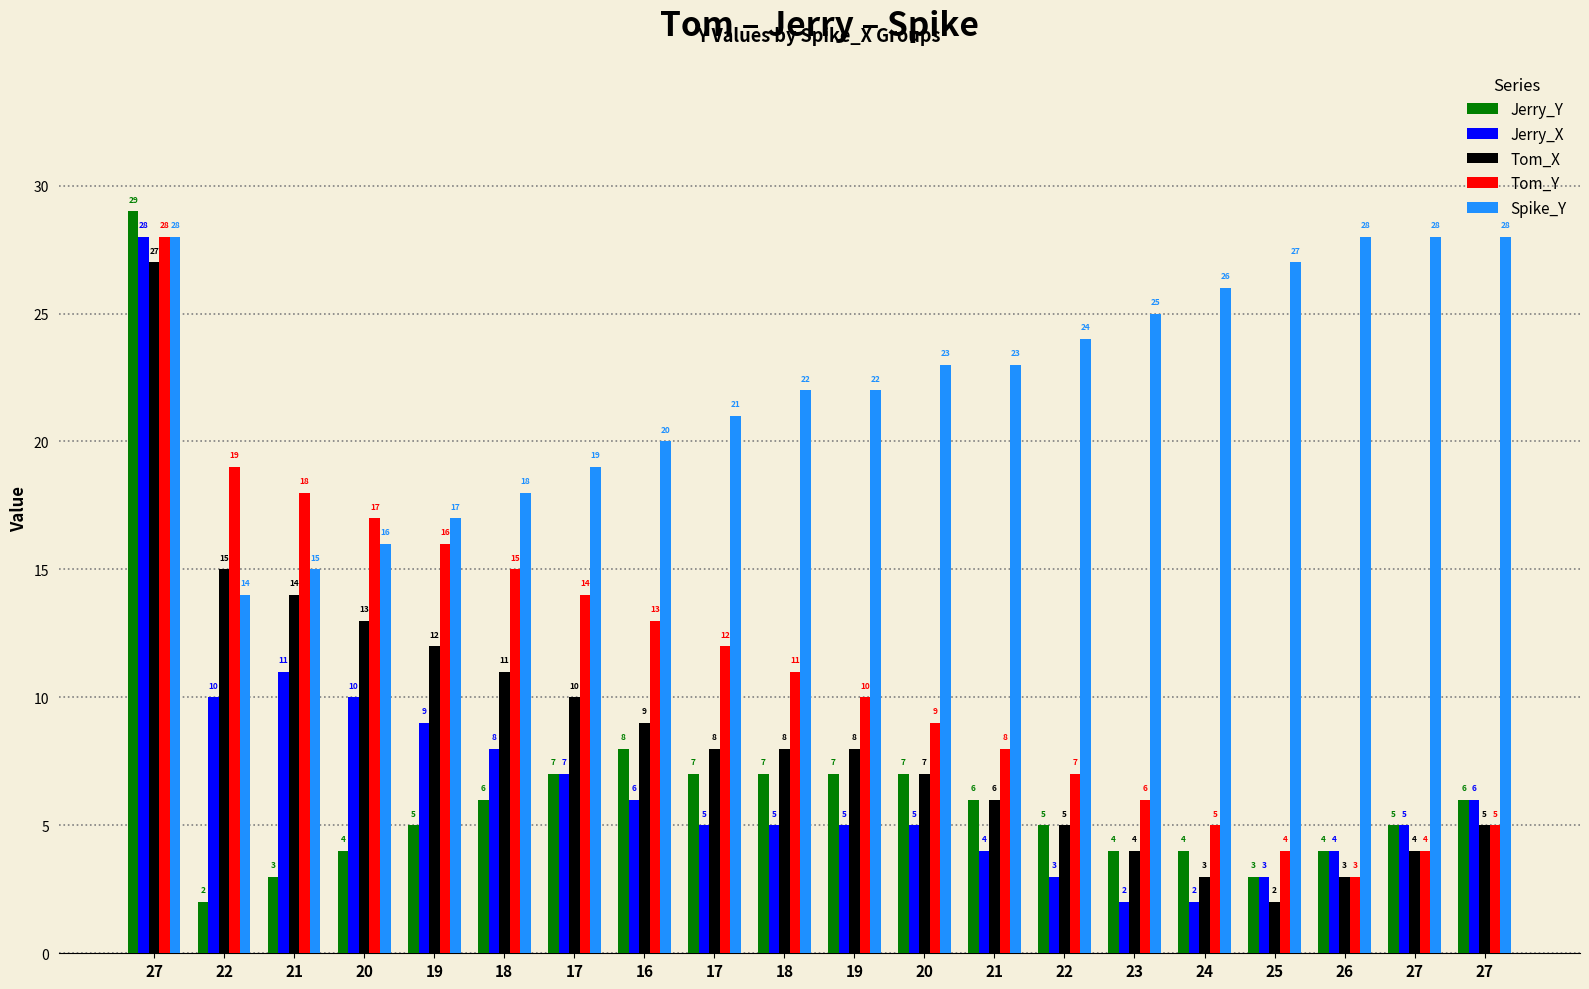

Read the Tom_X value at 17, to the nearest 5.

10